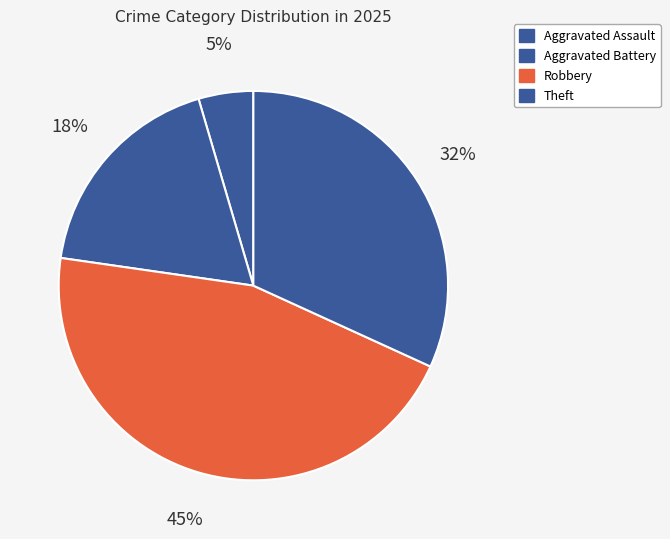

To the nearest percent, what is the average slice percentage?

25%